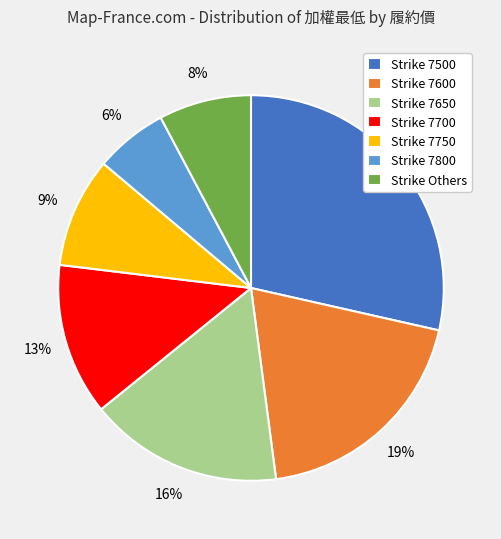

Is the sum of Strike 7800 and Strike 7650 greater than half?

No